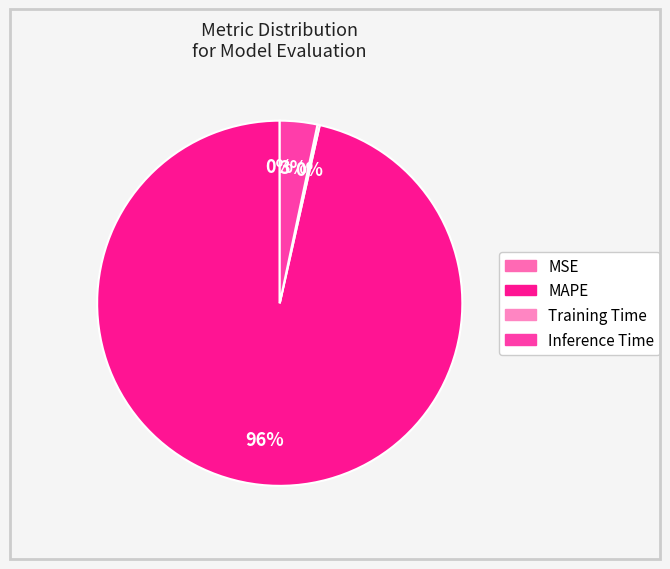

Does MSE represent more than half of the total?

No